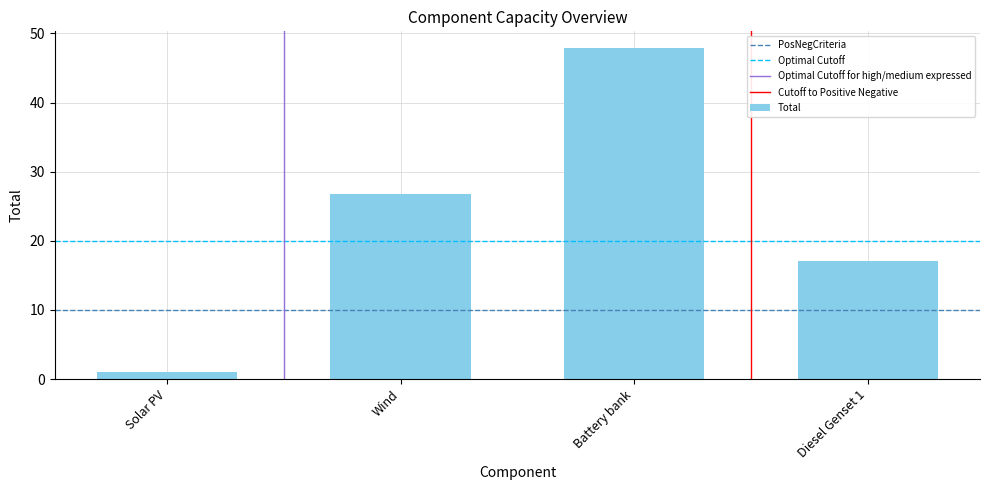

What is the change in value from Battery bank to Diesel Genset 1?

-30.8